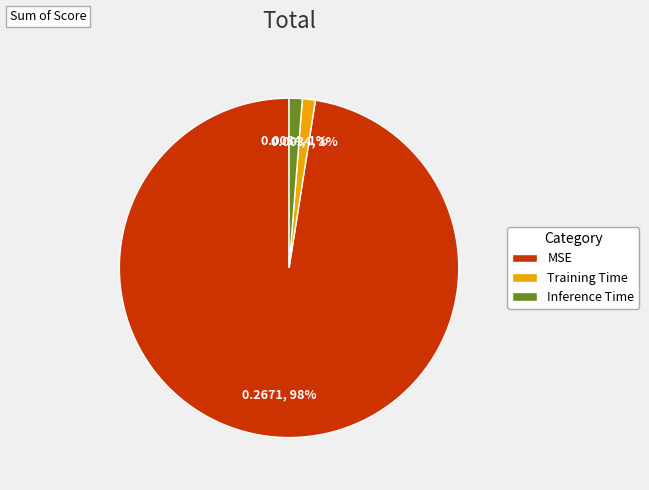

Combined, do Training Time and Inference Time account for over 50%?

No